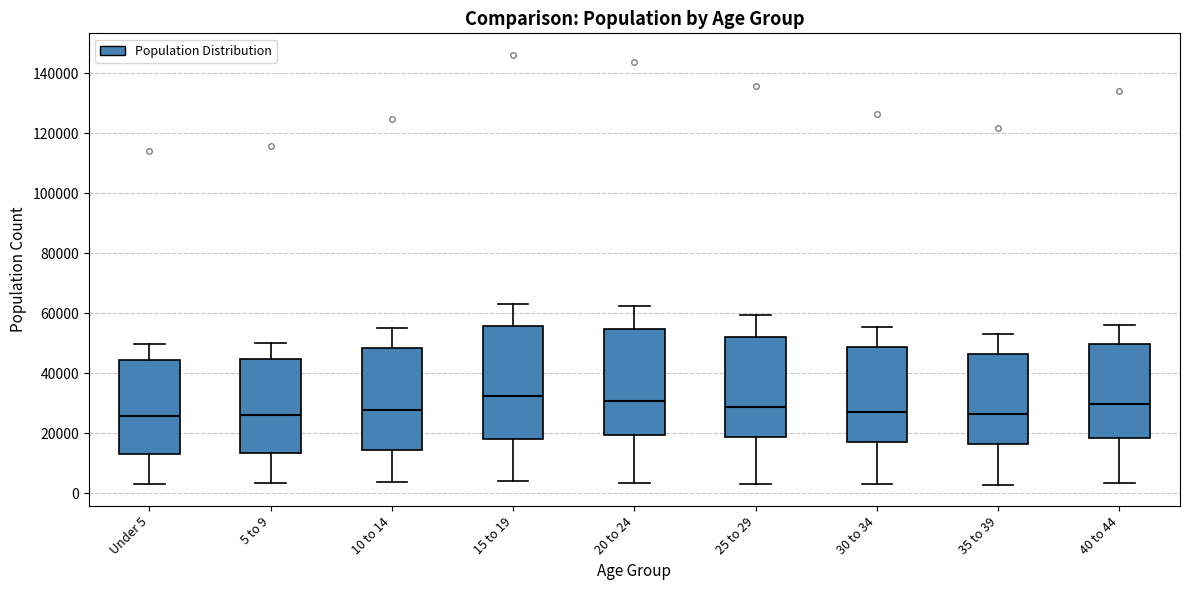

Comparing the boxes themselves (not the whiskers), which one is the tallest?

15 to 19